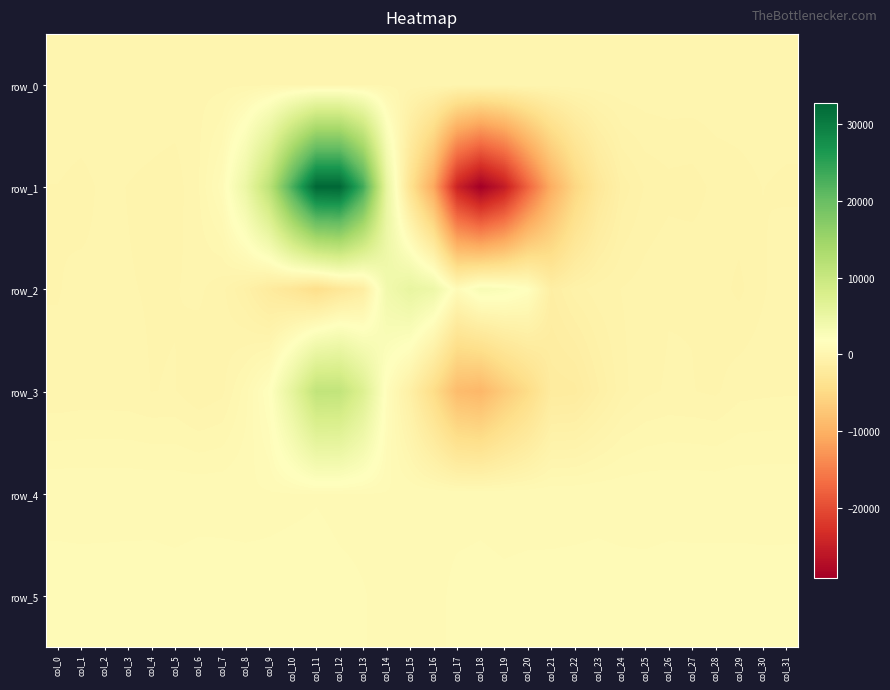

Which has a higher value, col_4 or col_3?

col_4